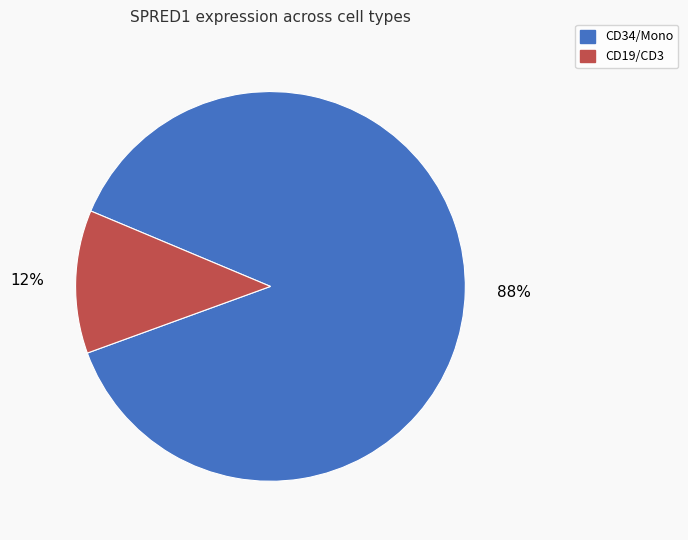

True or false: CD34/Mono accounts for 76% of the total.

False